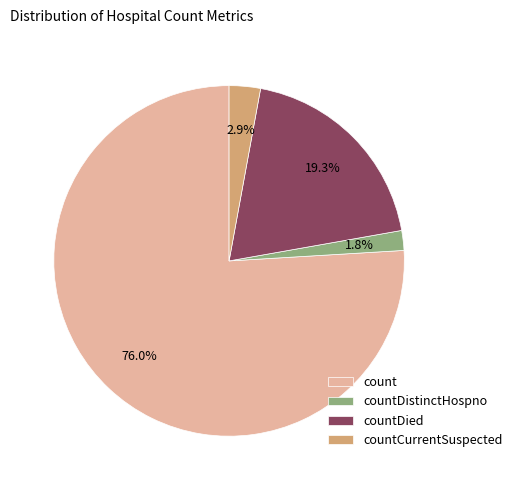

Is there a majority slice in this chart?

Yes